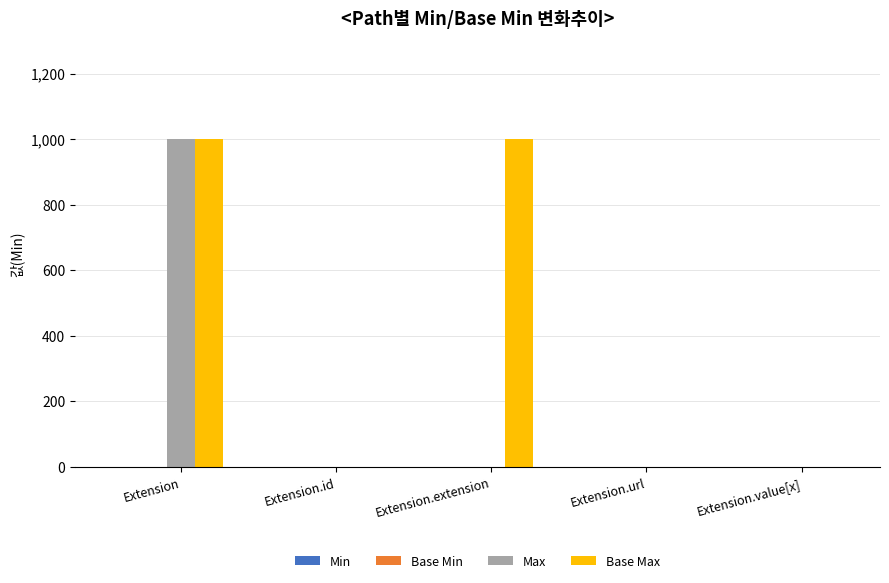

Which series has the largest total across all categories?

Base Max